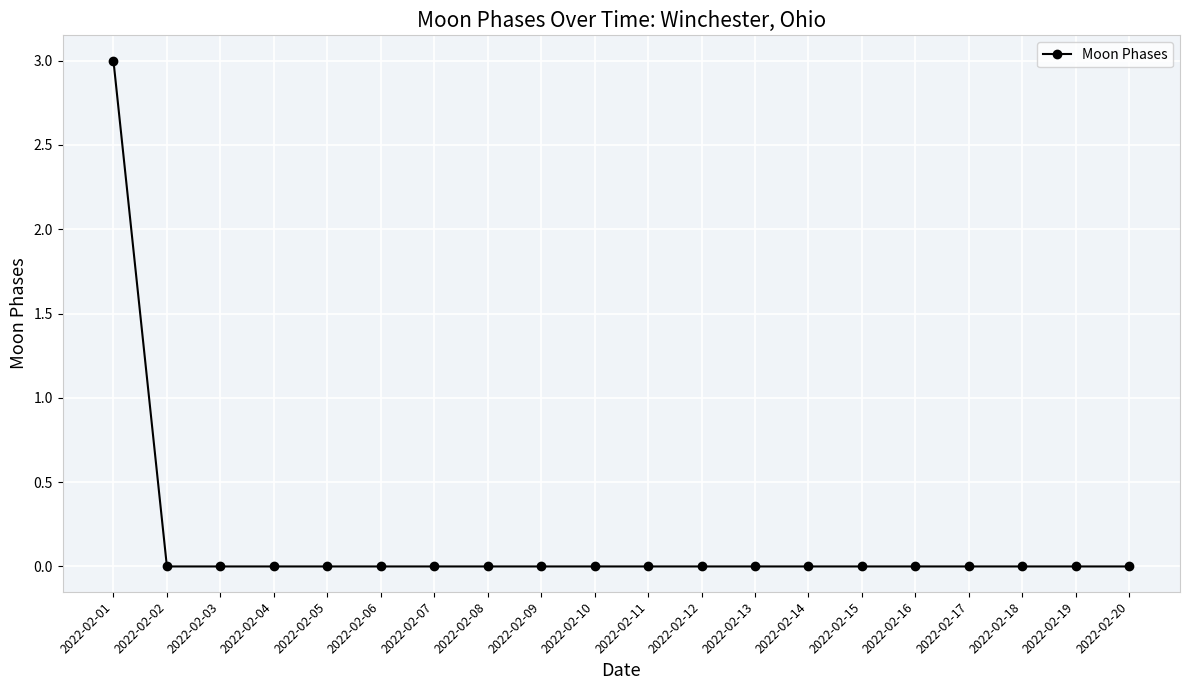

What is the sum of all values?

3